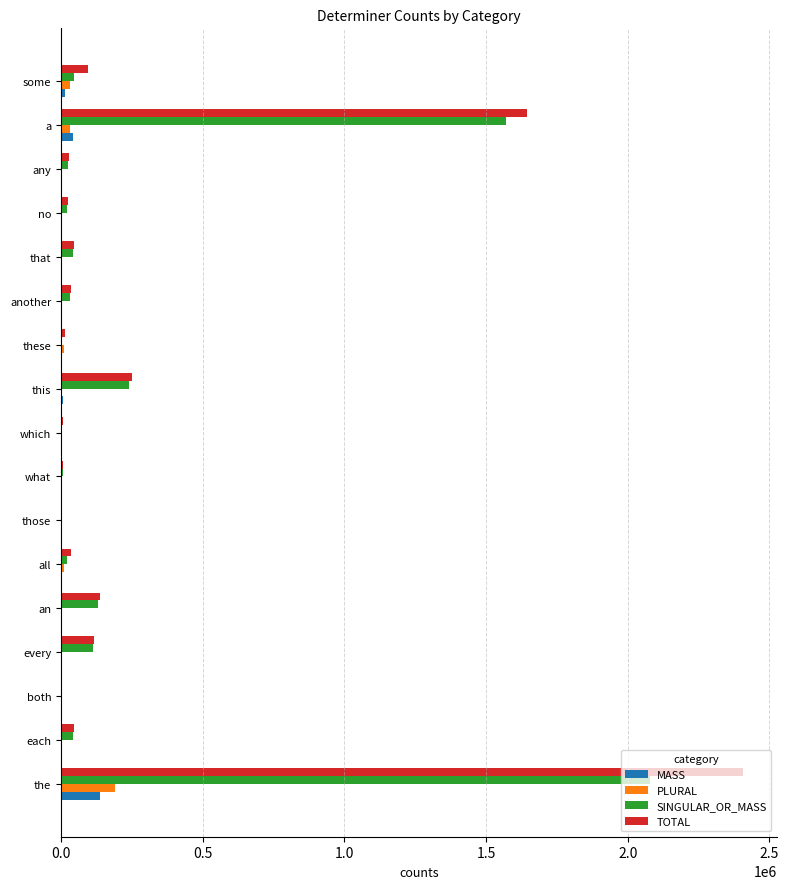

Which series changed the most between those and this?

TOTAL